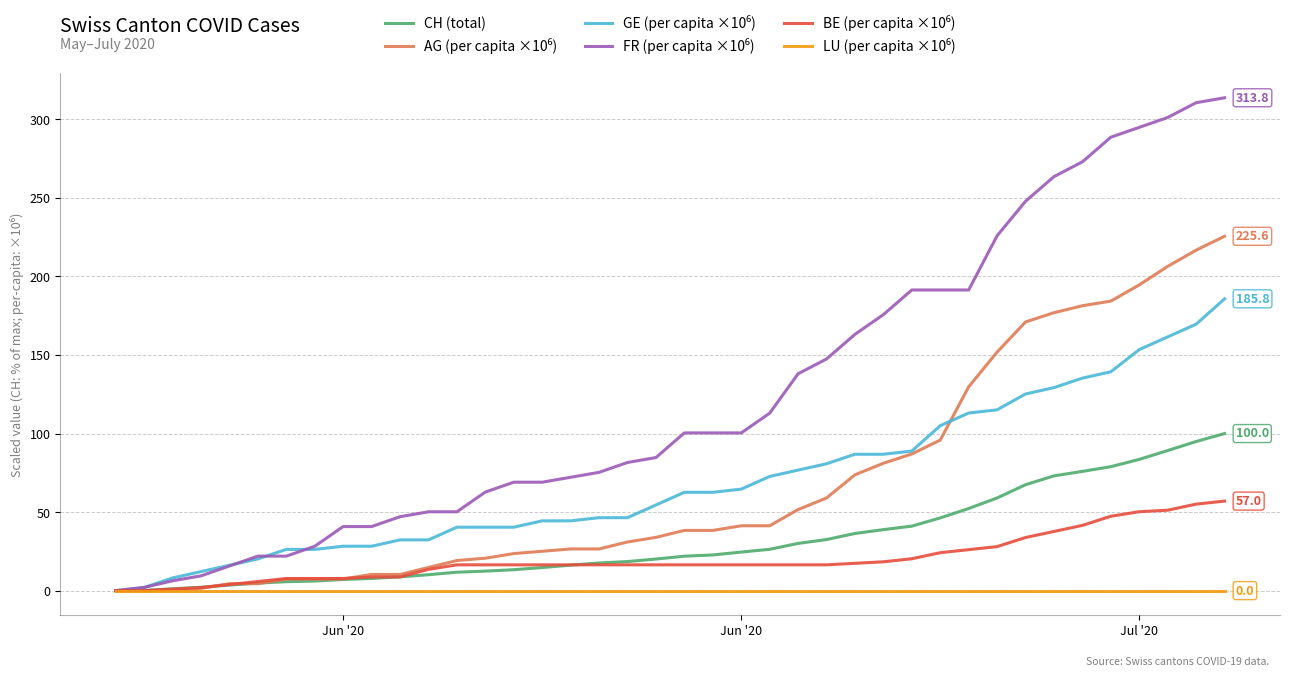

Which category has the highest value in the LU (per capita ×10⁶) series?

Jun '20